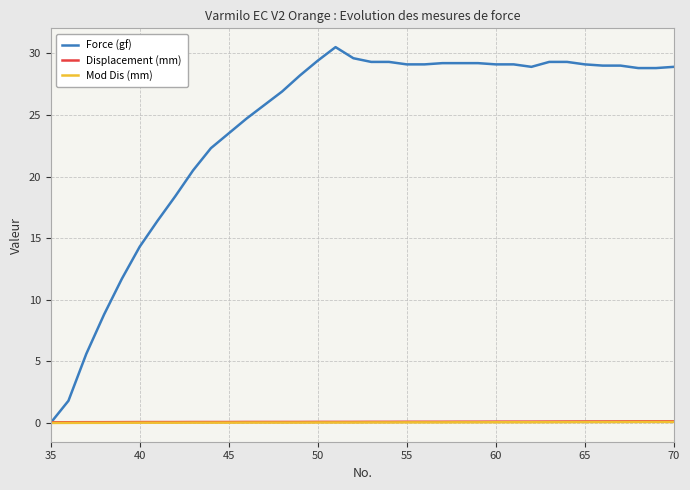

Which series has the largest total across all categories?

Force (gf)